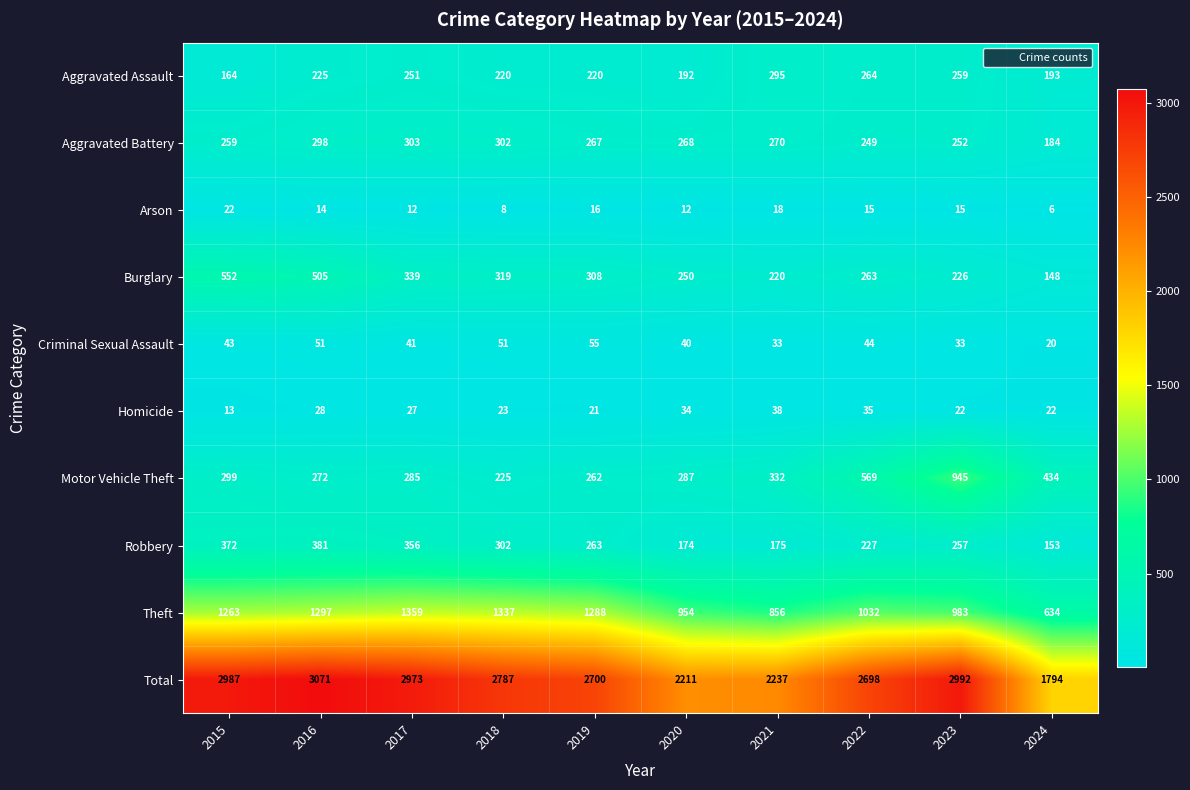

The Theft series shows 634 at 2024. True or false?

True